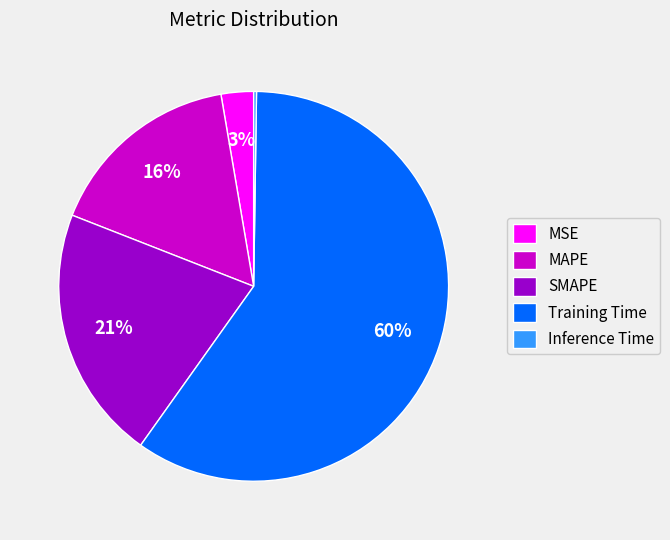

Which slice is the largest?

Training Time